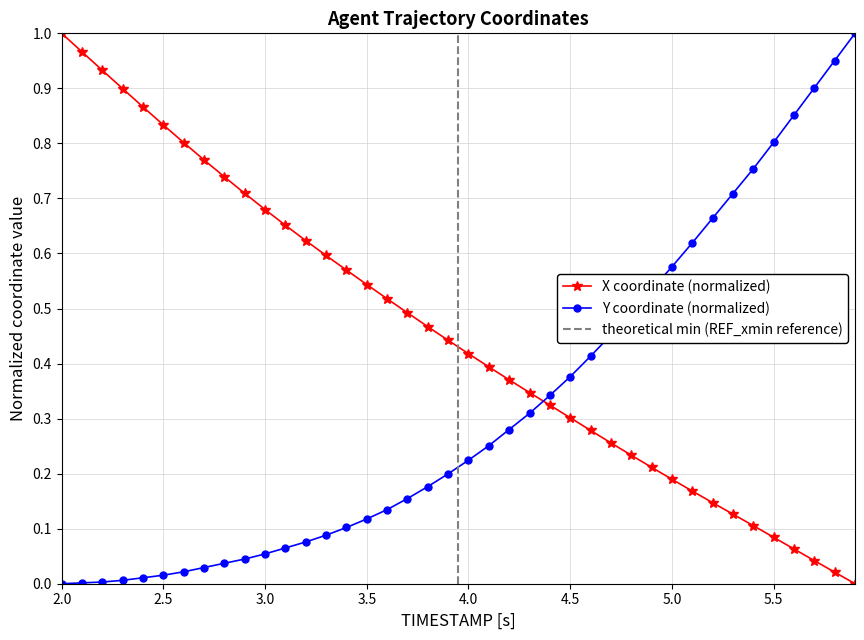

How many times do Y and X cross each other?

1